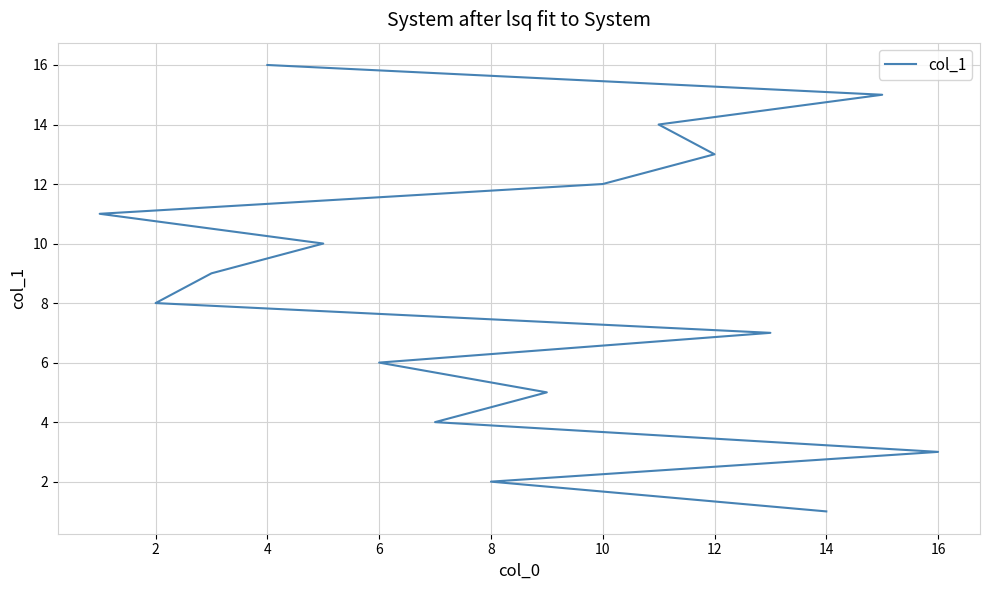

Which has a higher value, 2 or 10?

10